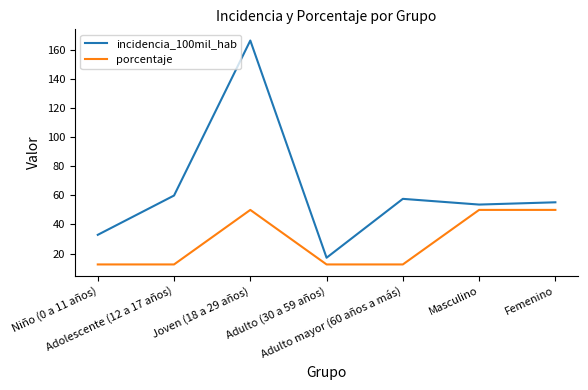

What is the sum of the incidencia_100mil_hab values at Adulto (30 a 59 años) and Adolescente (12 a 17 años)?

77.0